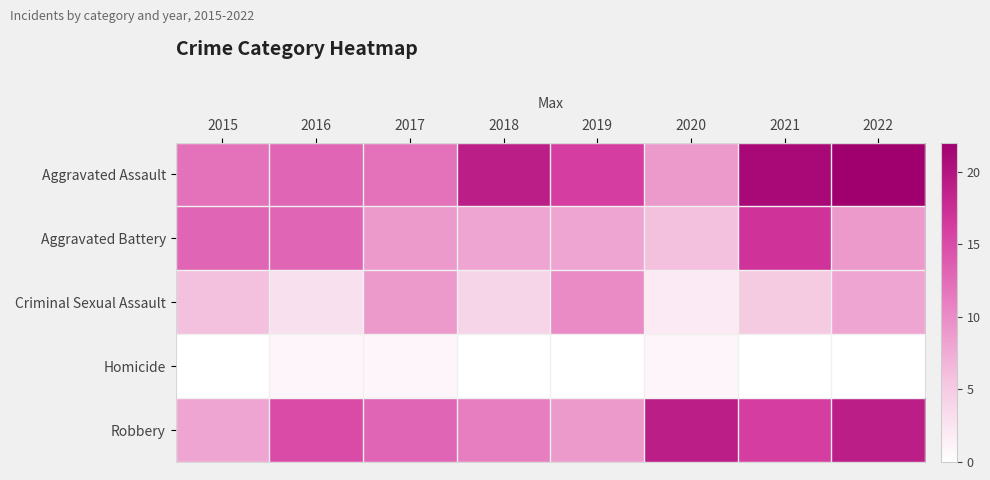

Reading left to right, extract all data points from this chart.

Aggravated Assault: 2015=12	2016=13	2017=12	2018=19	2019=16	2020=9	2021=21	2022=22
Aggravated Battery: 2015=13	2016=13	2017=9	2018=8	2019=8	2020=6	2021=17	2022=9
Criminal Sexual Assault: 2015=6	2016=3	2017=9	2018=4	2019=10	2020=2	2021=5	2022=8
Homicide: 2015=0	2016=1	2017=1	2018=0	2019=0	2020=1	2021=0	2022=0
Robbery: 2015=8	2016=15	2017=13	2018=11	2019=9	2020=19	2021=16	2022=19